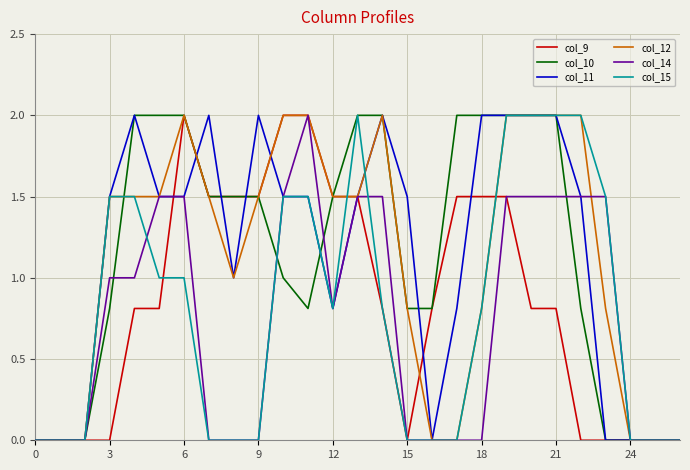

How many series are shown in this chart?

6